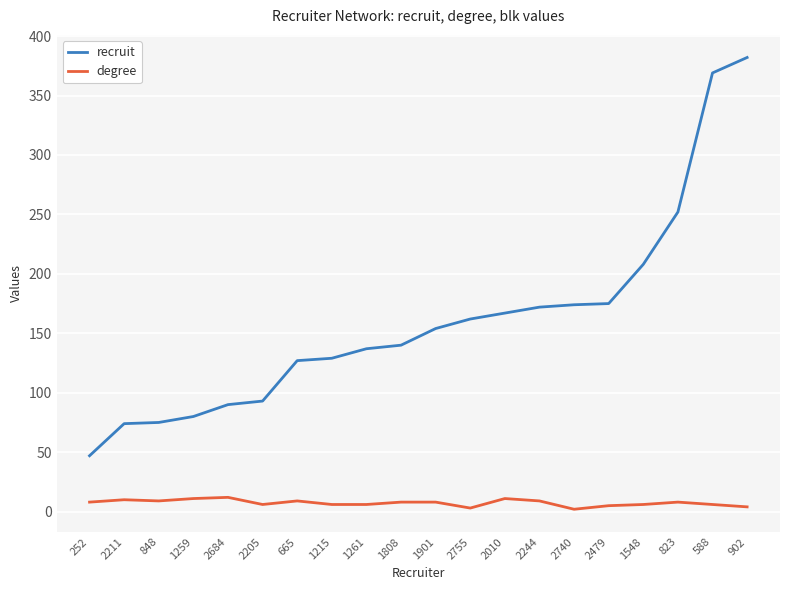

Which series has the largest total across all categories?

recruit